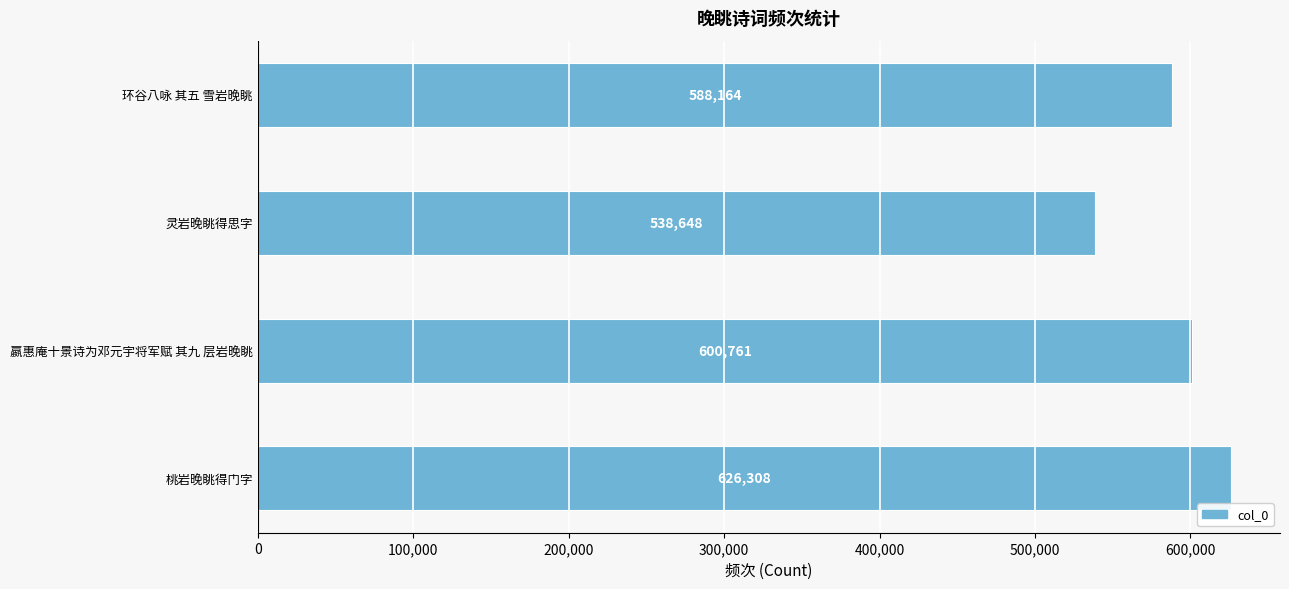

Between 桃岩晚眺得门字 and 嬴惠庵十景诗为邓元宇将军赋 其九 层岩晚眺, which is larger?

桃岩晚眺得门字